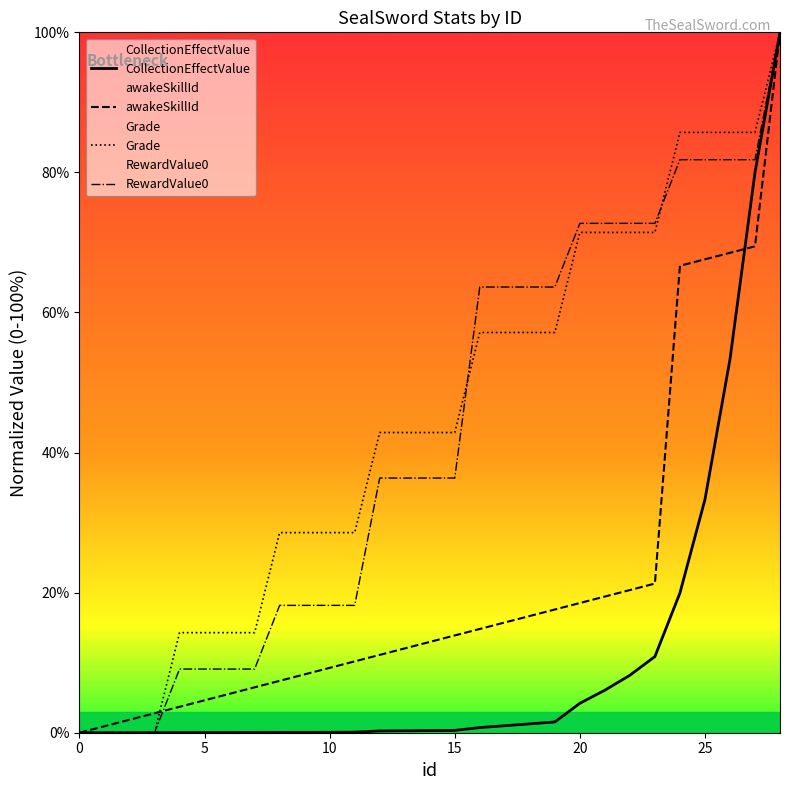

How many times do awakeSkillId and CollectionEffectValue cross each other?

1